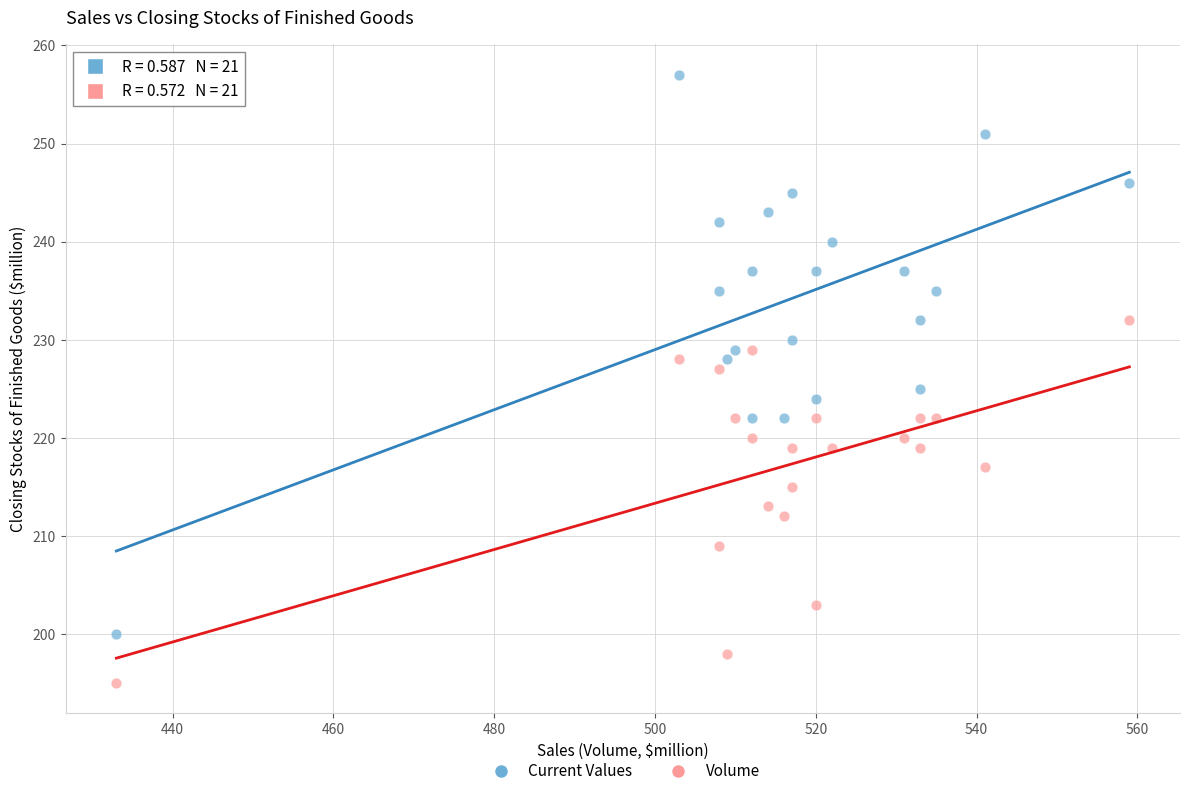

Across all data points, what is the range of Y values (max minus min)?

62